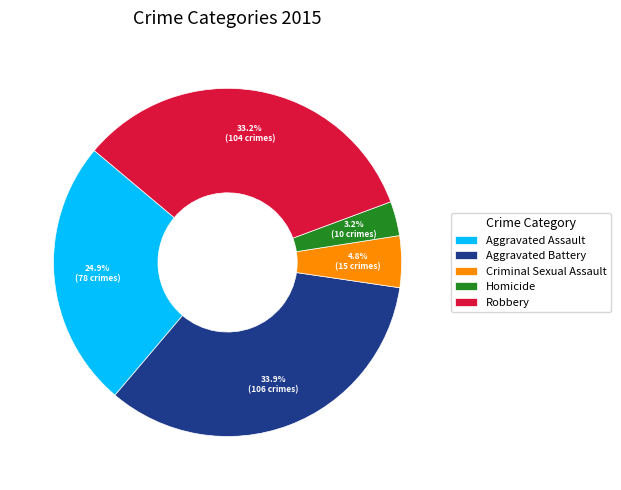

Which slice is the smallest?

Homicide